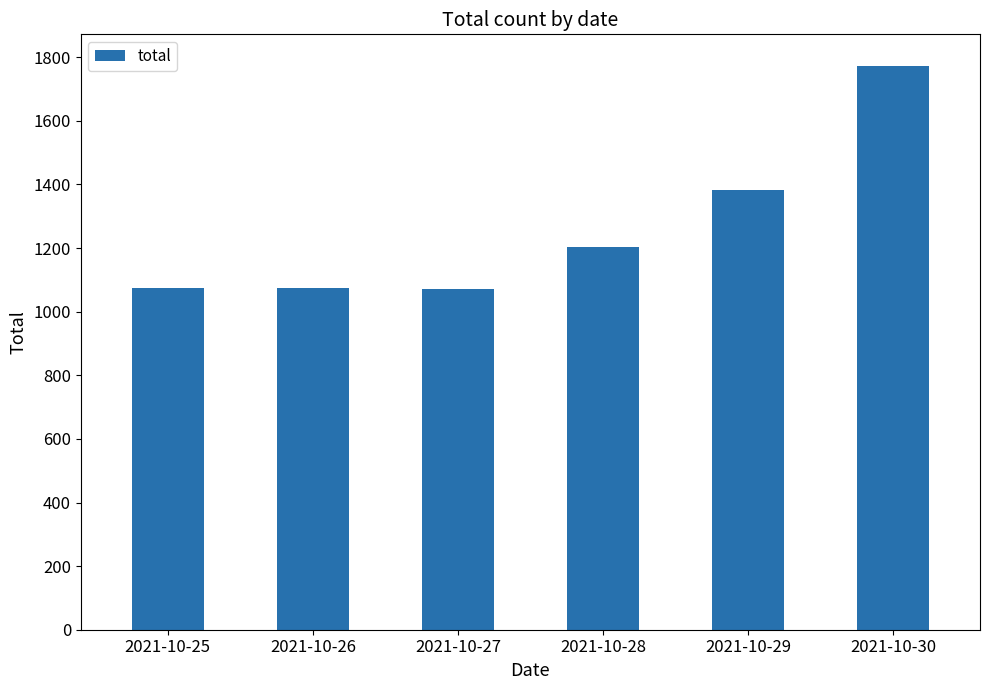

Approximately how many times larger is the value at 2021-10-26 compared to 2021-10-28?

0.9